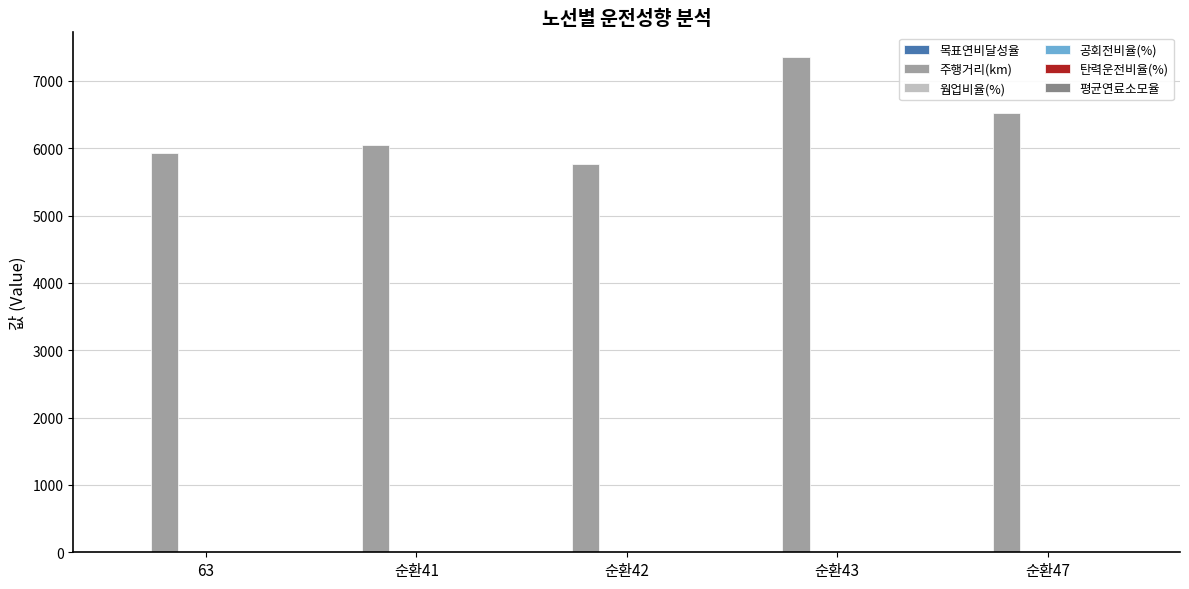

What is the greatest value displayed?

7353.1